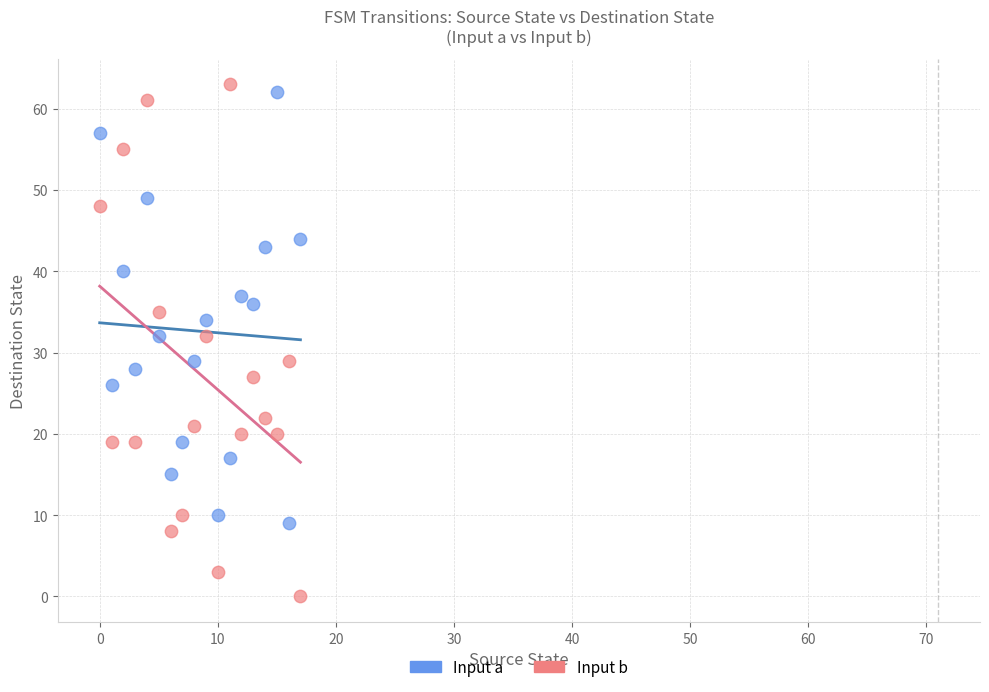

Across all data points, what is the range of Y values (max minus min)?

63